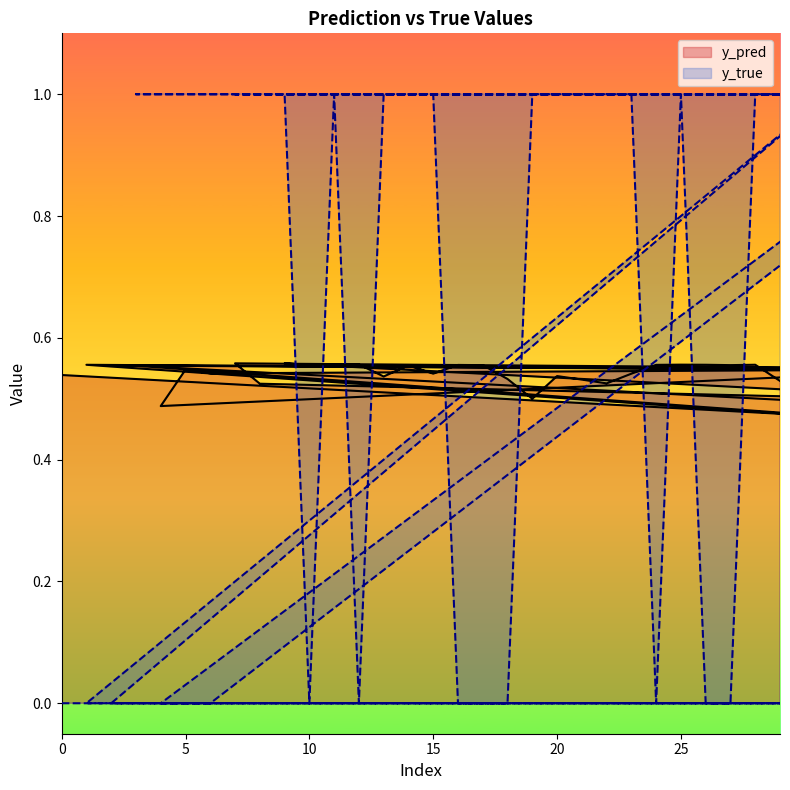

What is the maximum value shown in the chart?

1.0